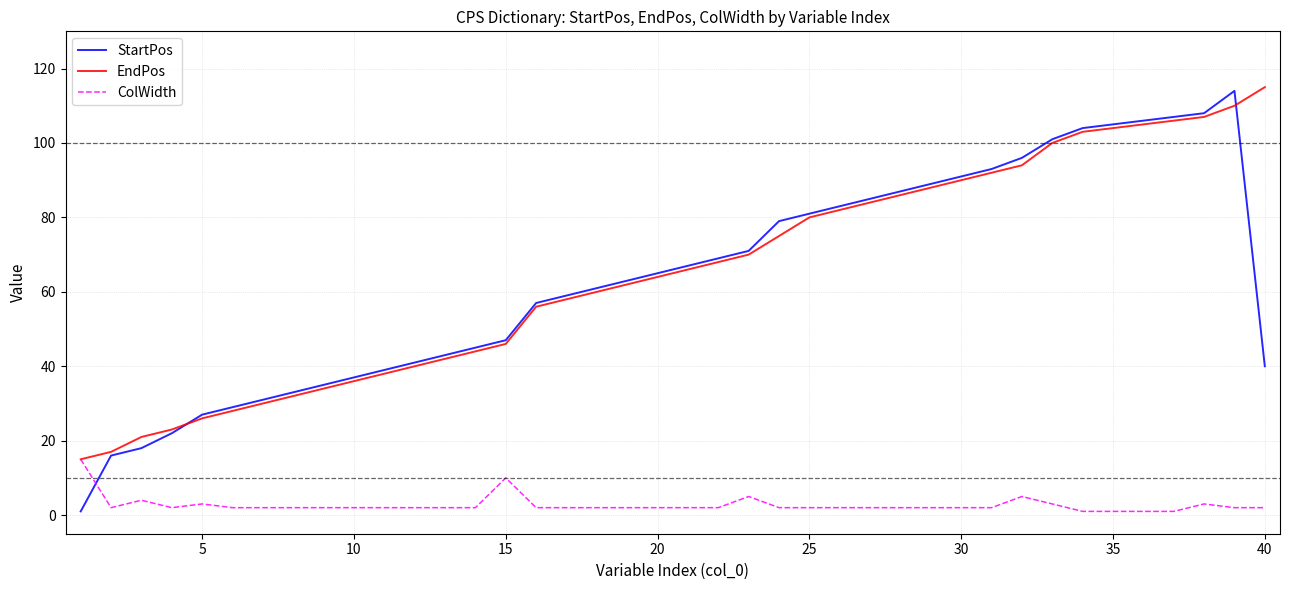

What is the sum of all StartPos values?

2545